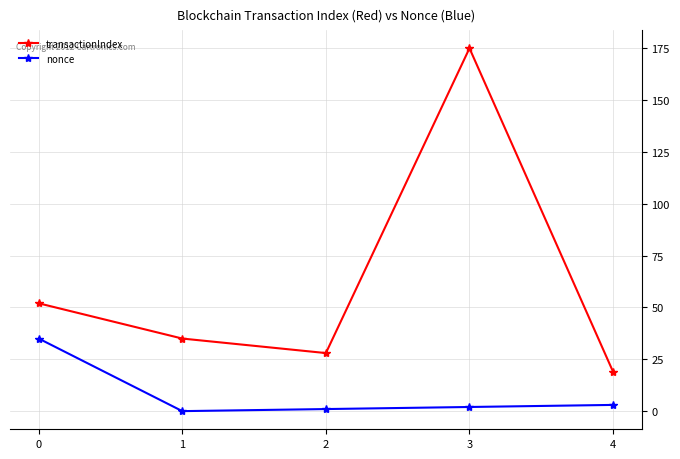

How many interior local valleys does the transactionIndex series have?

1